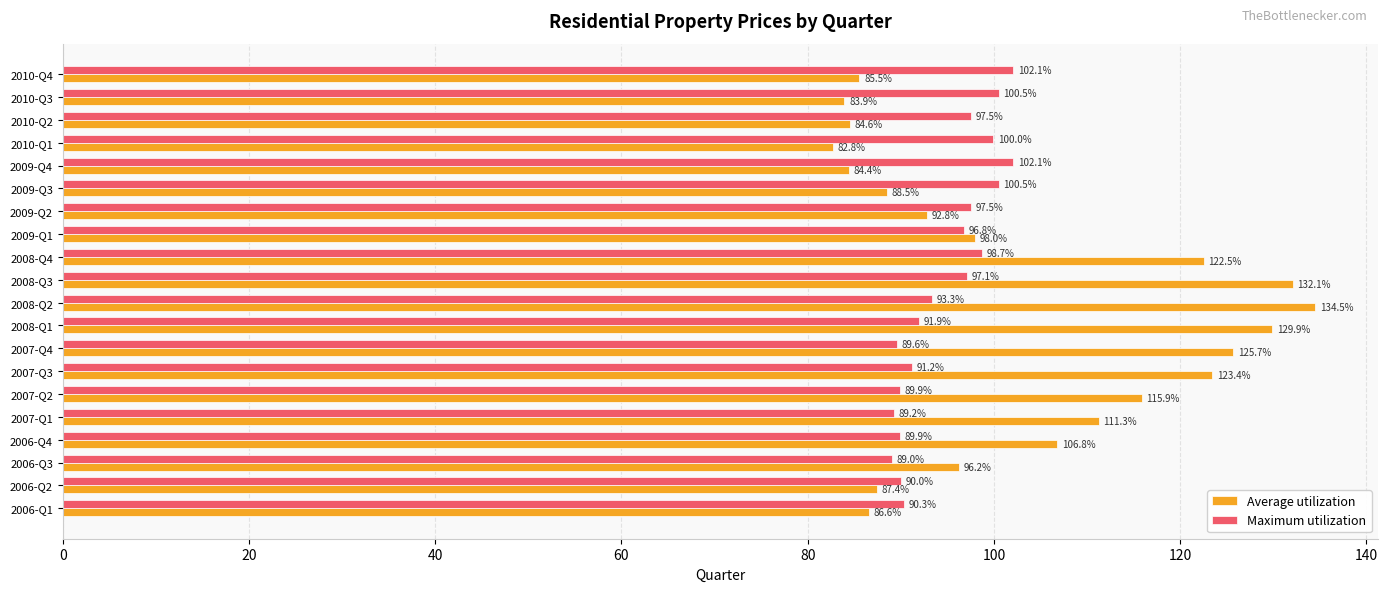

Which series has the largest range (max minus min)?

Average utilization